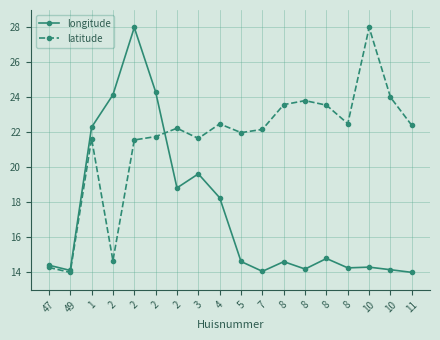

Reading right to left, what are all the values shown in this chart?

longitude: 14.0	14.2	14.3	14.3	14.8	14.2	14.6	14.1	14.6	18.3	19.6	18.8	24.3	28.0	24.2	22.3	14.1	14.4
latitude: 22.4	24.0	28.0	22.5	23.6	23.8	23.6	22.2	22.0	22.5	21.7	22.2	21.8	21.6	14.7	21.7	14.0	14.3